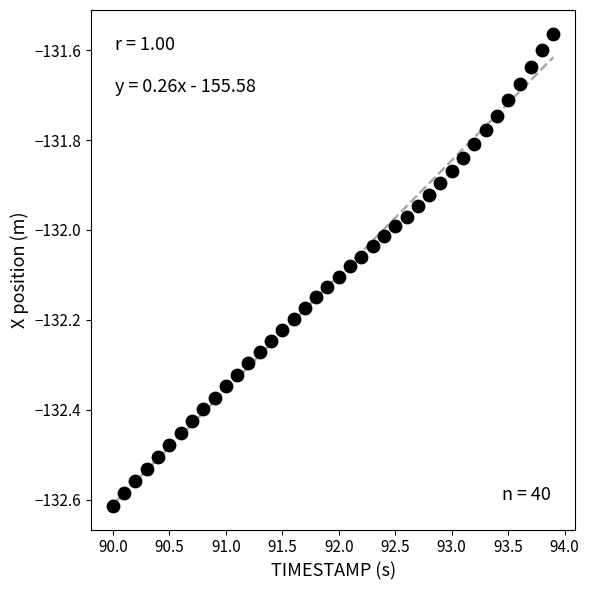

What is the range of Y values (max minus min)?

1.1